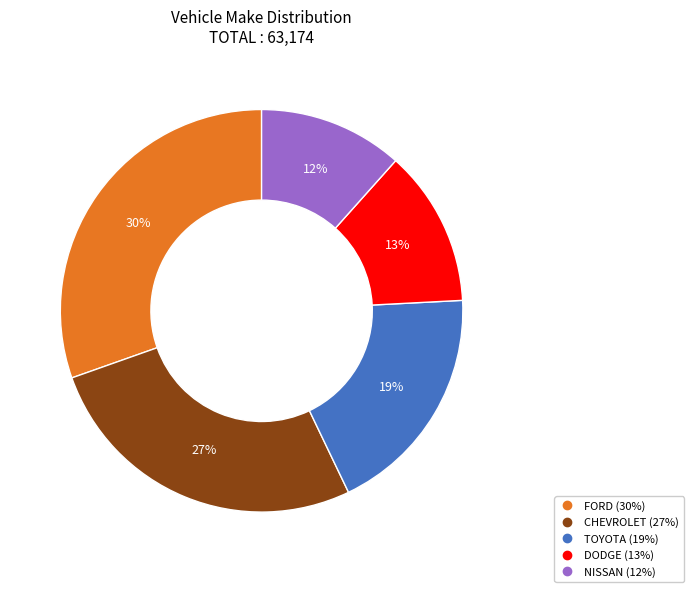

Is the sum of TOYOTA and NISSAN greater than half?

No